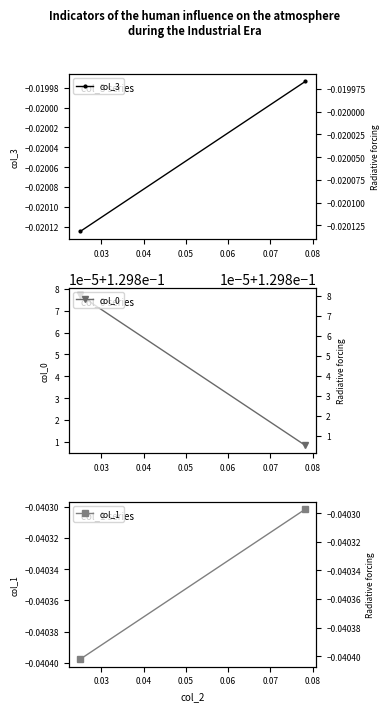

Which category has the lowest value in the col_3 series?

0.02